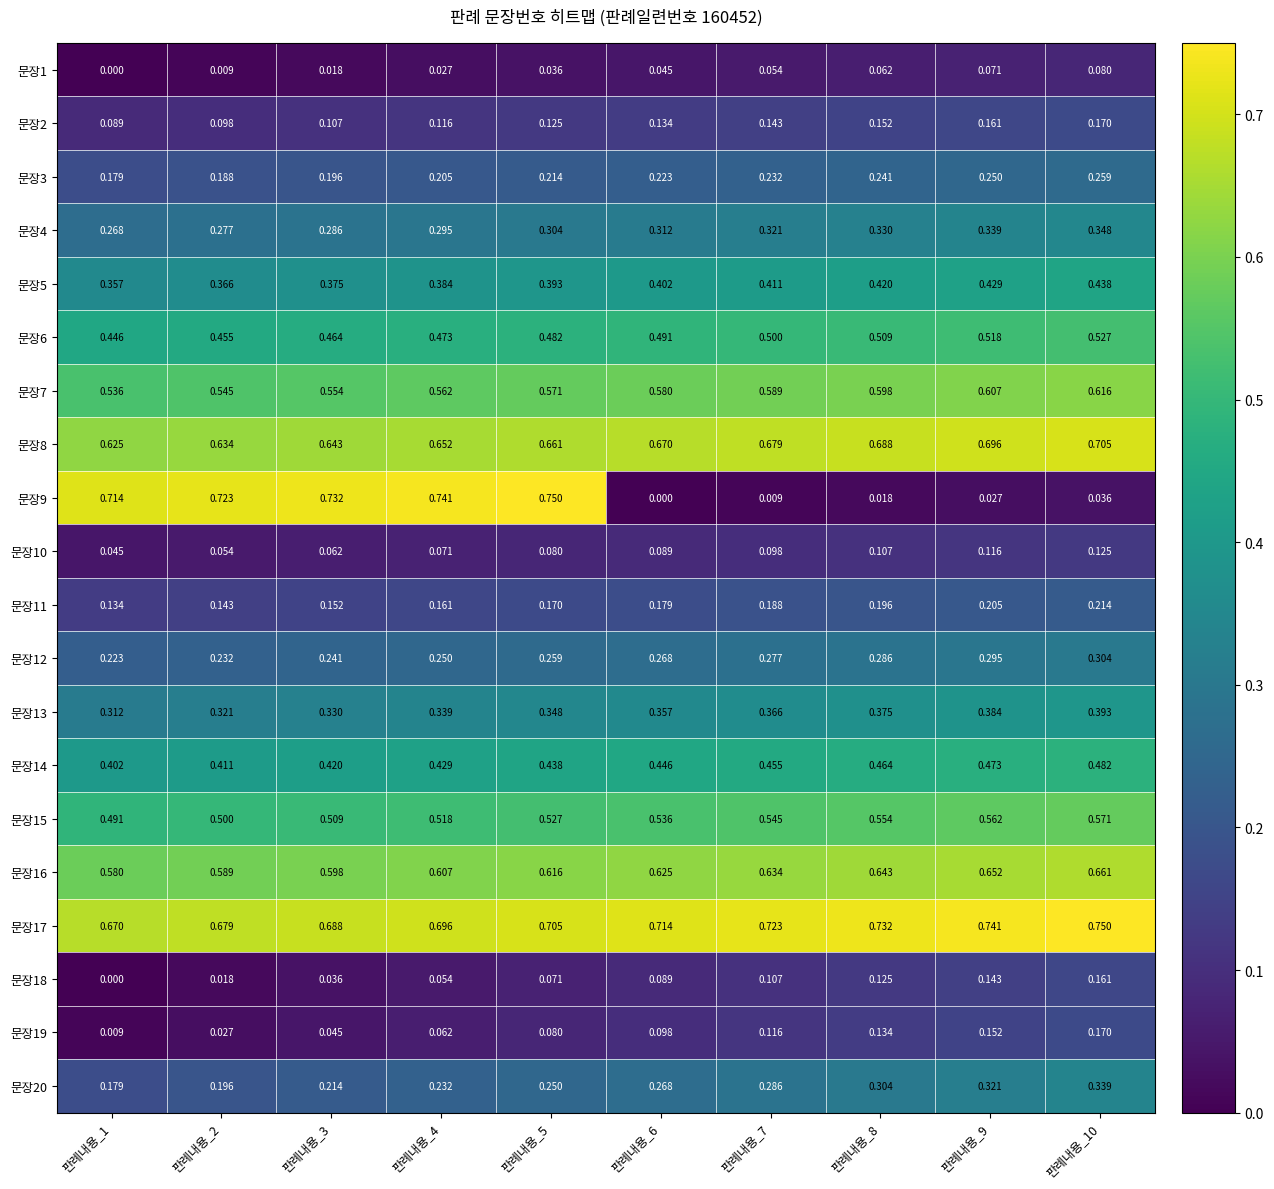

Which series has the largest total across all categories?

문장17